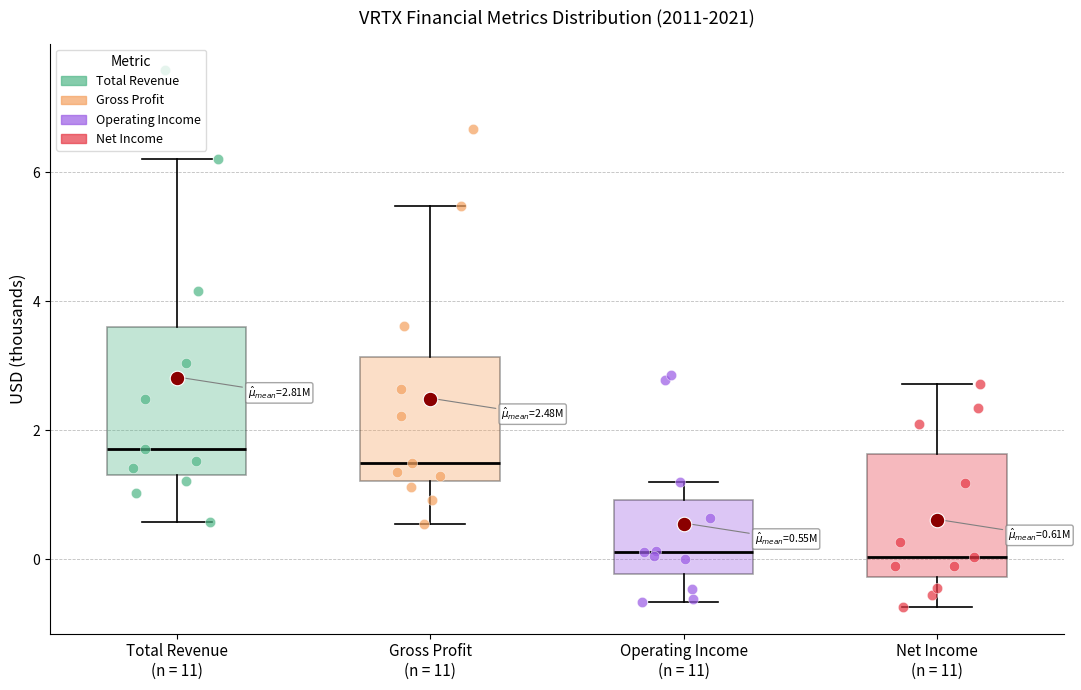

Which box is the tallest, from its lower edge to its upper edge?

Total Revenue (n = 11)